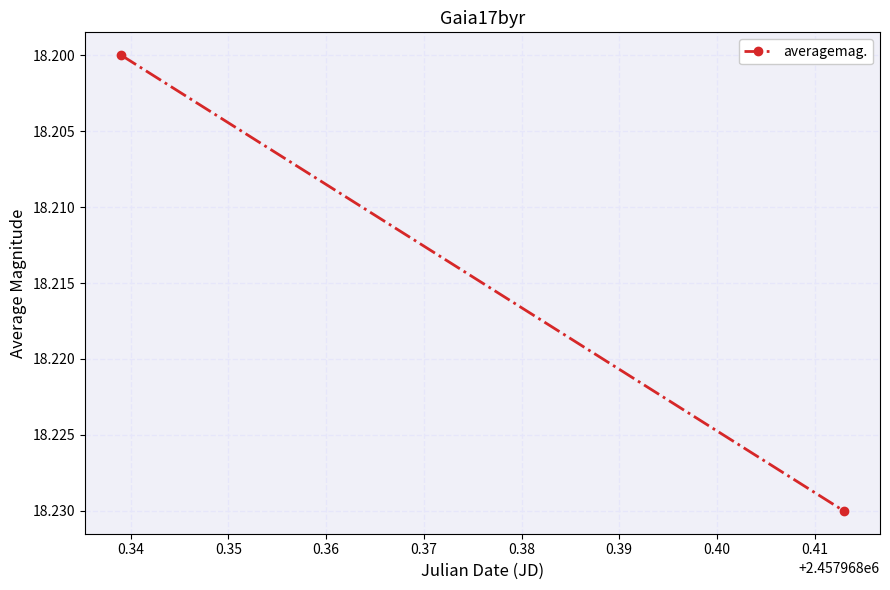

The chart shows a value of 18.2 at 0.34. True or false?

True